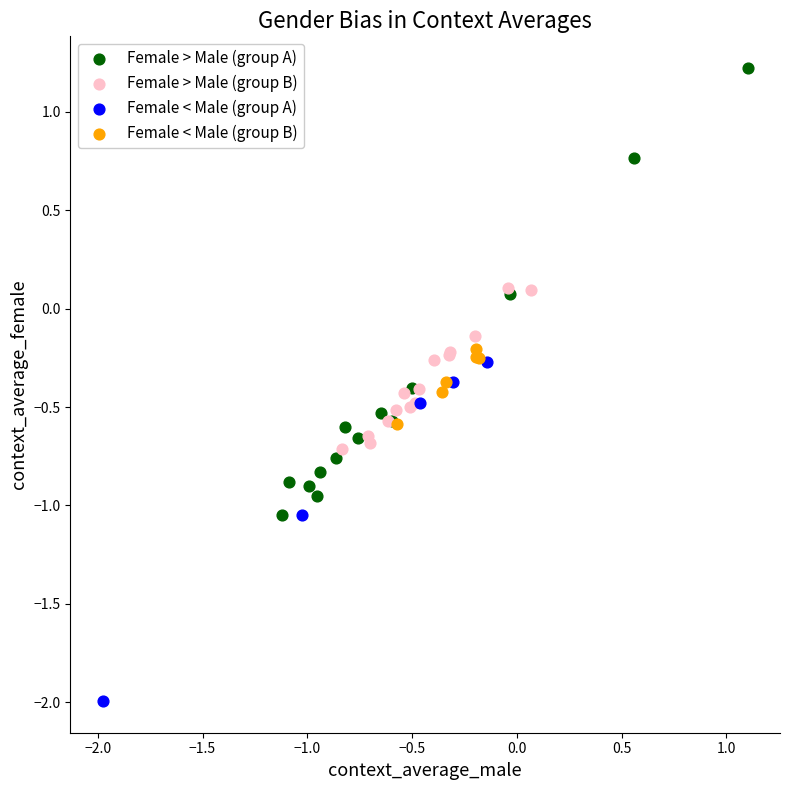

Which series contains the lowest Y value?

Female < Male (group A)